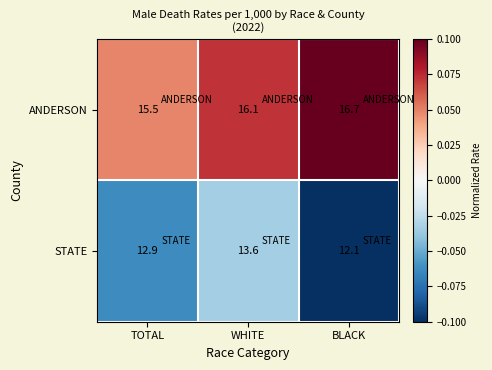

True or false: ANDERSON has a value of 6.3 at WHITE.

False